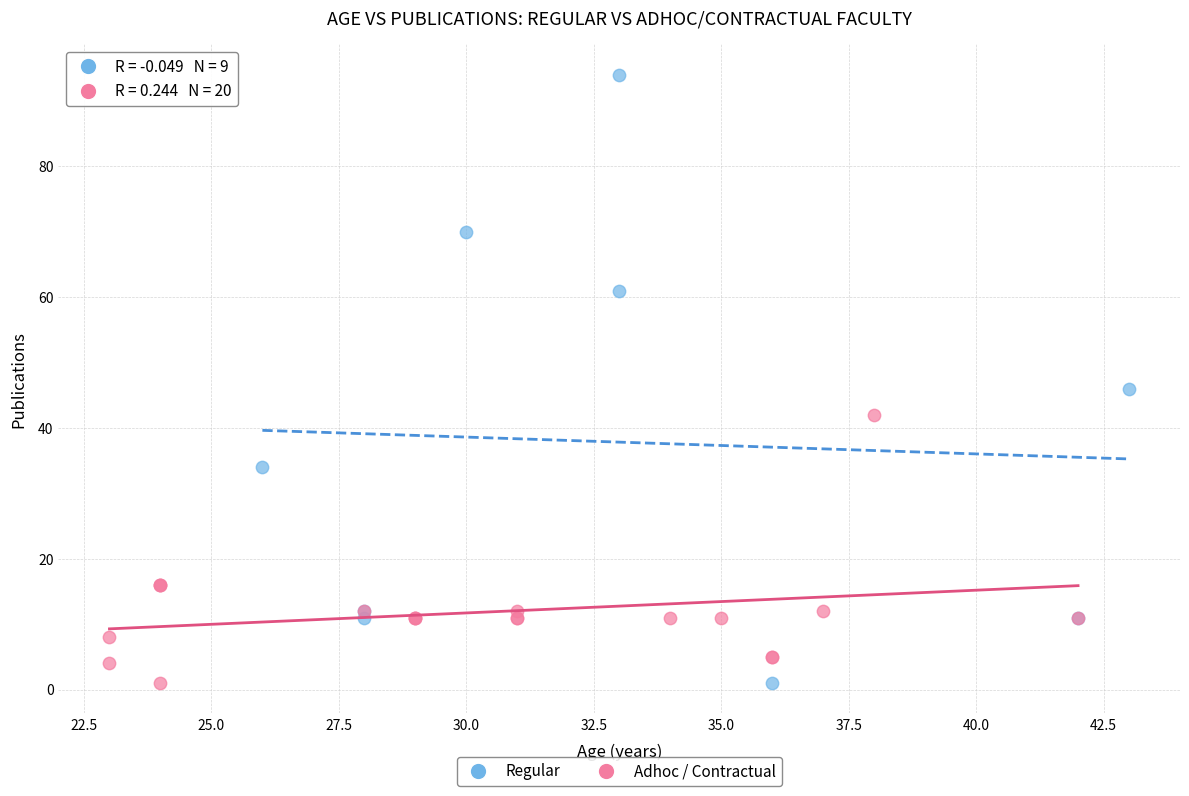

Which series contains the highest Y value?

Regular